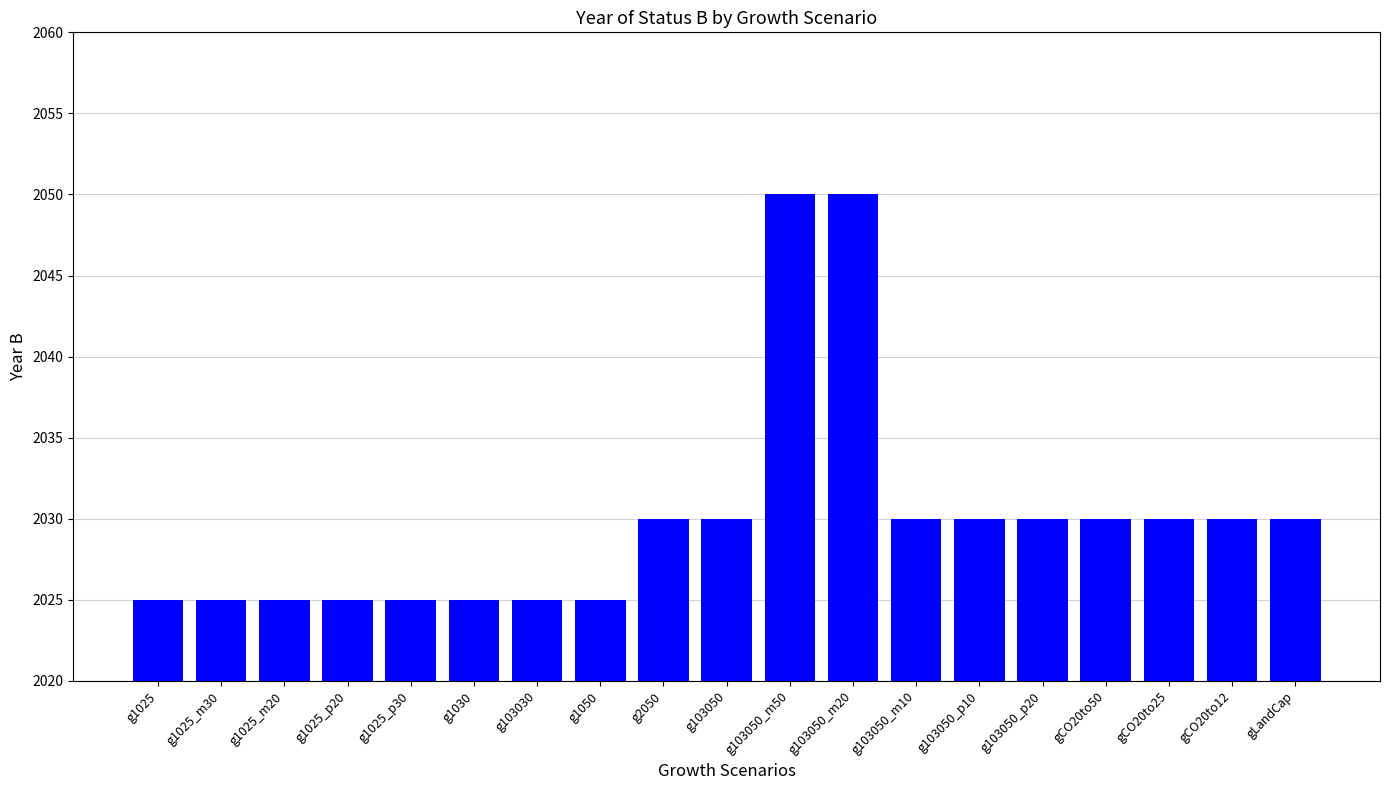

What is the maximum value shown in the chart?

2050